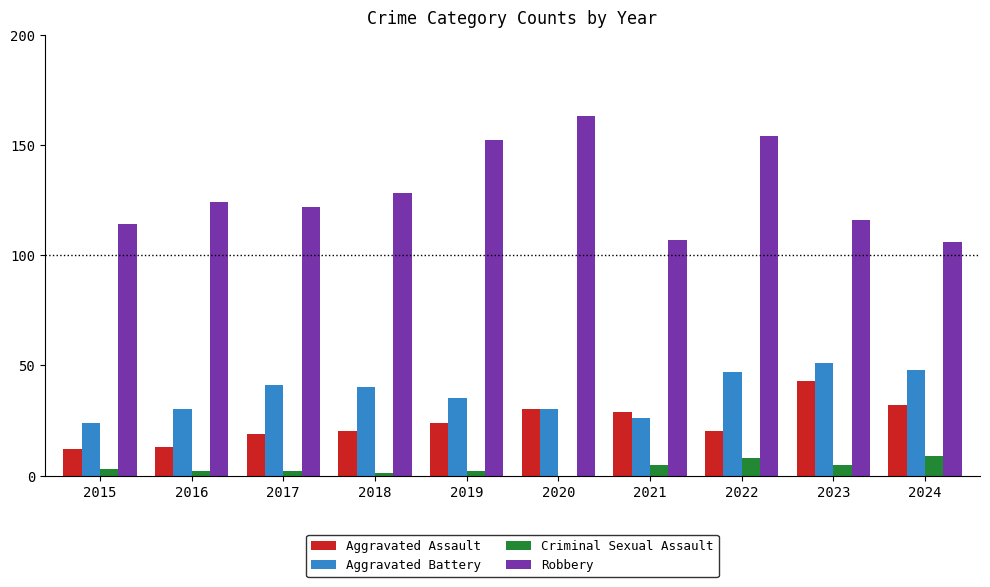

What is the spread (max minus min) of values at 2023?

111